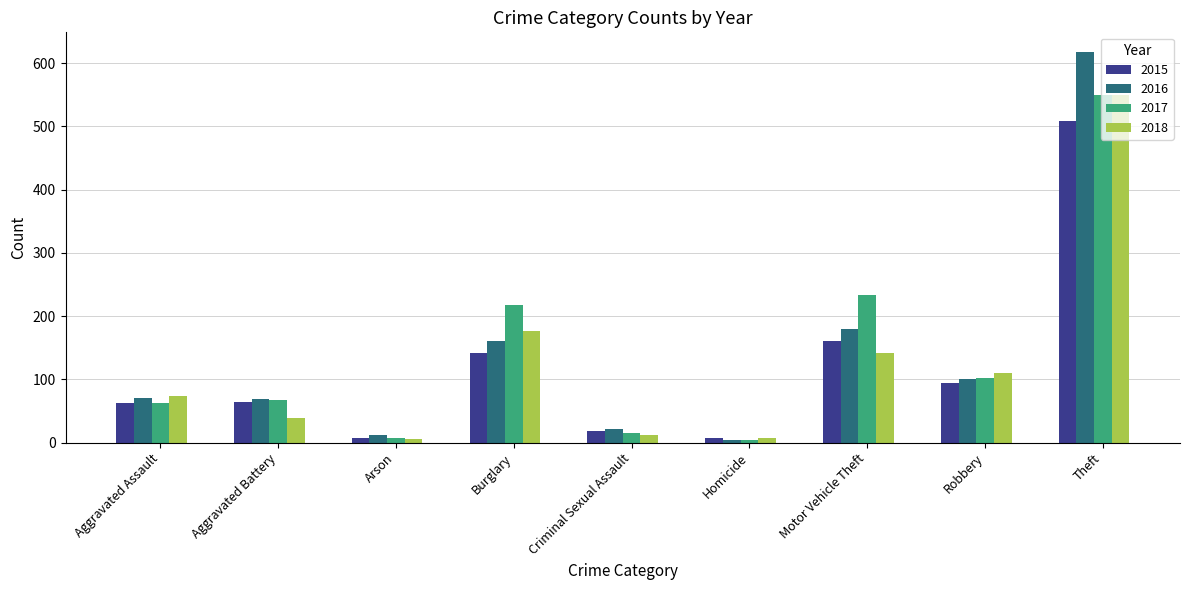

Which category has the highest value across all series?

Theft